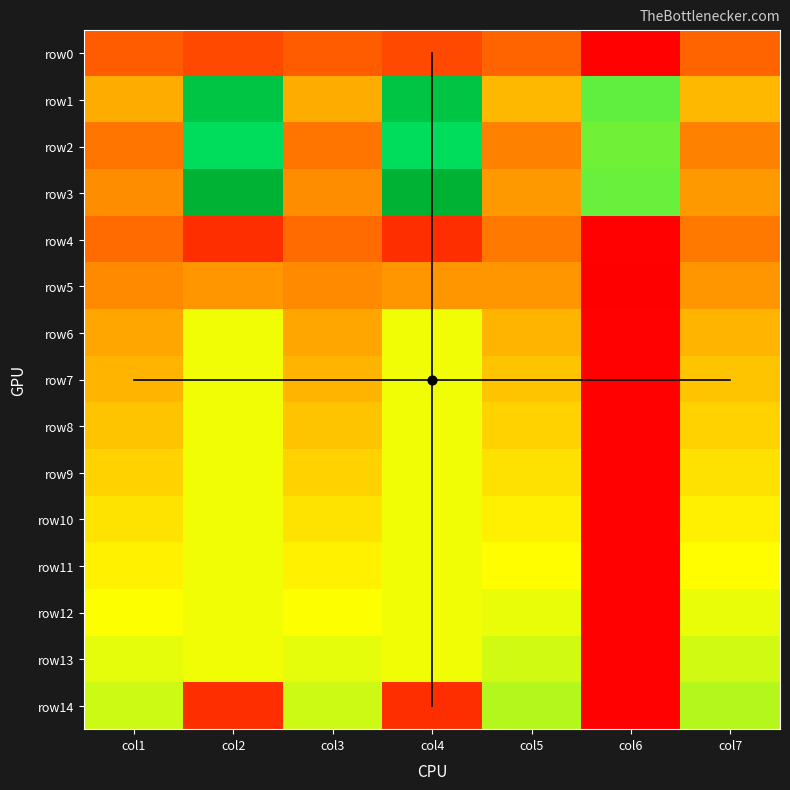

List the series in order of their peak value, lowest first.

row0, row4, row5, row6, row7, row8, row9, row10, row11, row12, row13, row14, row2, row1, row3